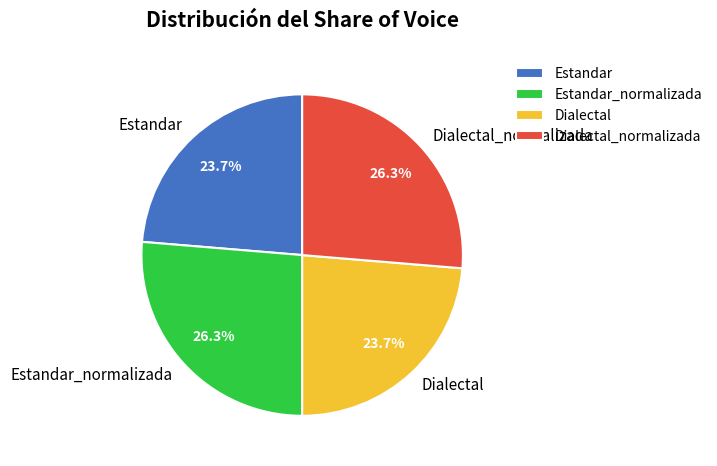

How many segments does this pie chart have?

4